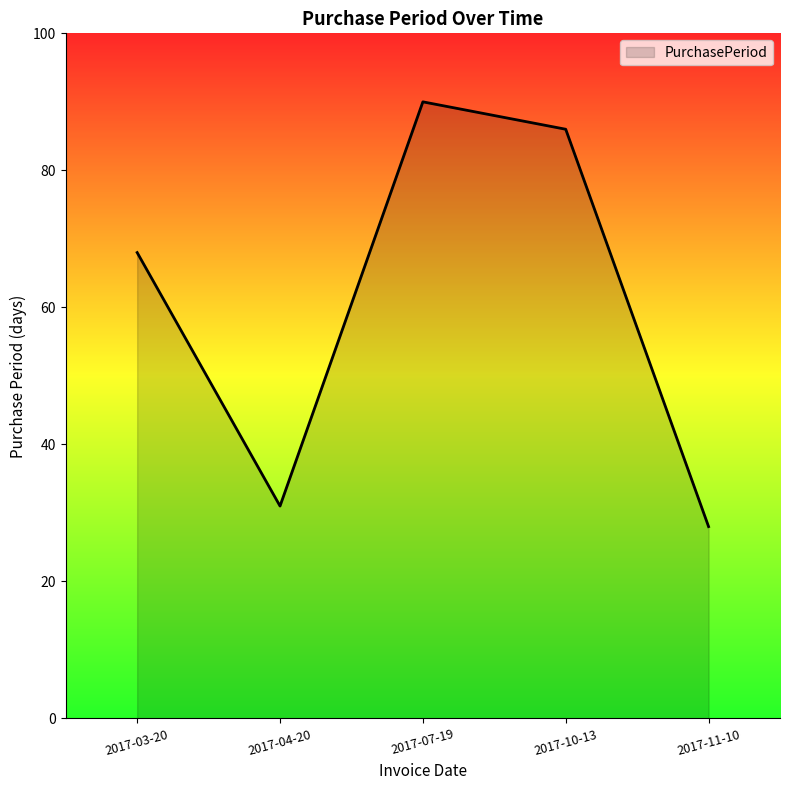

How many values are below 68?

2